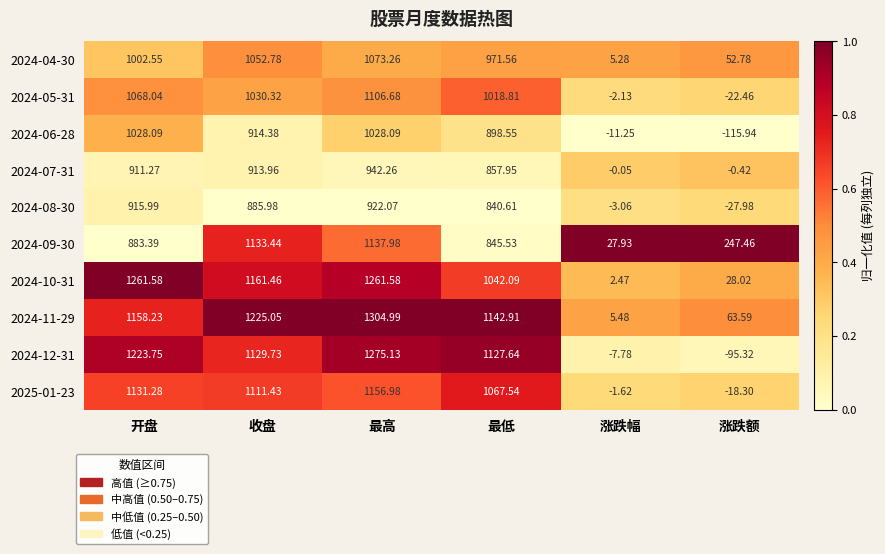

At 收盘, list the series in order from largest to smallest.

2024-11-29, 2024-10-31, 2024-09-30, 2024-12-31, 2025-01-23, 2024-04-30, 2024-05-31, 2024-06-28, 2024-07-31, 2024-08-30